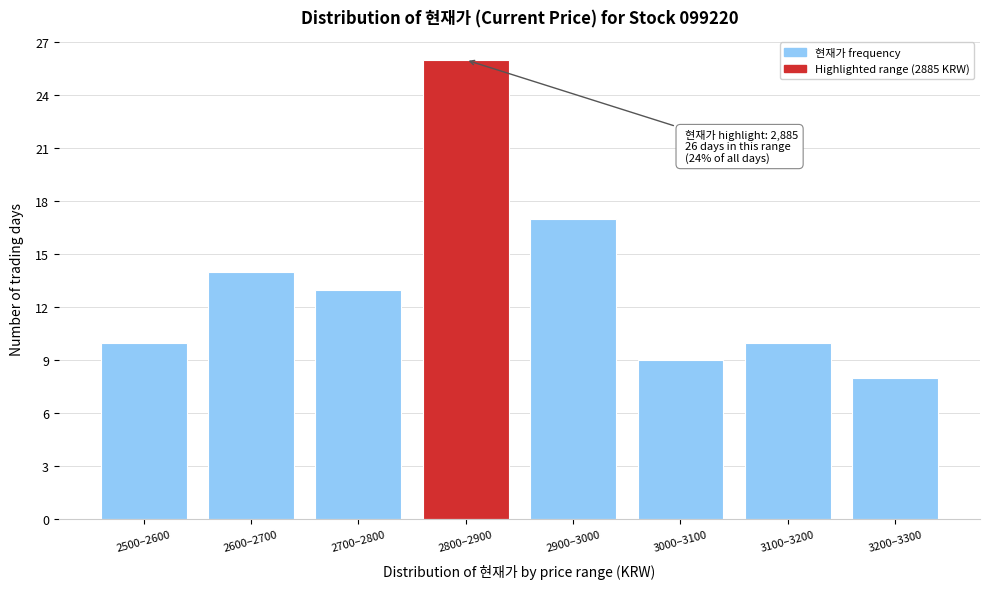

Reading left to right, list all the values displayed in this chart.

10	14	13	26	17	9	10	8